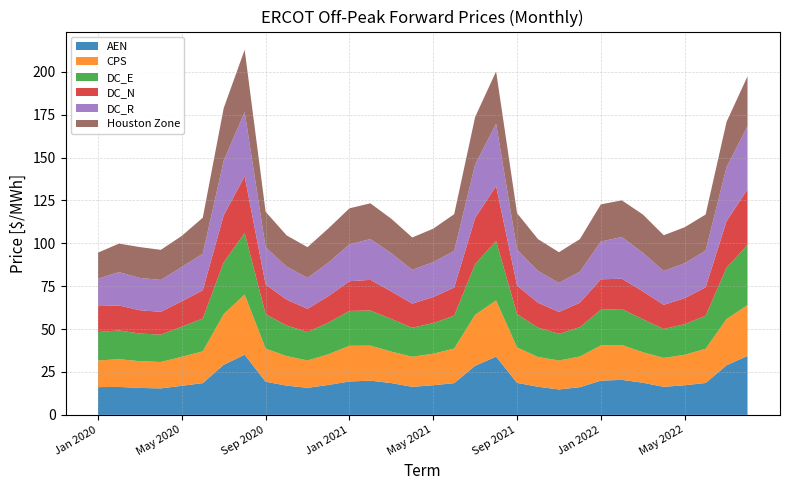

Reading right to left, transcribe all the data shown in this chart.

AEN: Aug 2022=34.4	Jul 2022=28.9	Jun 2022=18.6	May 2022=17.3	Apr 2022=16.3	Mar 2022=18.8	Feb 2022=20.4	Jan 2022=19.9	Dec 2021=16.2	Nov 2021=14.8	Oct 2021=16.4	Sep 2021=18.7	Aug 2021=34.0	Jul 2021=28.6	Jun 2021=18.5	May 2021=17.3	Apr 2021=16.4	Mar 2021=18.5	Feb 2021=19.9	Jan 2021=19.5	Dec 2020=17.5	Nov 2020=15.8	Oct 2020=17.1	Sep 2020=19.3	Aug 2020=35.1	Jul 2020=29.2	Jun 2020=18.5	May 2020=16.9	Apr 2020=15.4	Mar 2020=15.7	Feb 2020=16.3	Jan 2020=16.2
CPS: Aug 2022=29.6	Jul 2022=26.9	Jun 2022=20.0	May 2022=17.8	Apr 2022=16.8	Mar 2022=17.8	Feb 2022=20.3	Jan 2022=20.5	Dec 2021=17.9	Nov 2021=16.9	Oct 2021=17.3	Sep 2021=20.7	Aug 2021=32.7	Jul 2021=29.7	Jun 2021=20.1	May 2021=18.4	Apr 2021=17.5	Mar 2021=18.3	Feb 2021=20.4	Jan 2021=20.8	Dec 2020=17.9	Nov 2020=16.0	Oct 2020=17.2	Sep 2020=19.3	Aug 2020=35.1	Jul 2020=29.5	Jun 2020=18.5	May 2020=16.9	Apr 2020=15.4	Mar 2020=15.6	Feb 2020=16.2	Jan 2020=15.5
DC_E: Aug 2022=35.1	Jul 2022=29.9	Jun 2022=19.2	May 2022=17.9	Apr 2022=16.9	Mar 2022=19.3	Feb 2022=21.0	Jan 2022=20.8	Dec 2021=17.1	Nov 2021=15.5	Oct 2021=17.1	Sep 2021=19.4	Aug 2021=34.7	Jul 2021=29.6	Jun 2021=19.2	May 2021=17.9	Apr 2021=16.9	Mar 2021=19.0	Feb 2021=20.5	Jan 2021=20.3	Dec 2020=18.5	Nov 2020=16.5	Oct 2020=17.8	Sep 2020=20.1	Aug 2020=35.8	Jul 2020=30.2	Jun 2020=19.2	May 2020=17.5	Apr 2020=15.9	Mar 2020=16.1	Feb 2020=16.7	Jan 2020=16.6
DC_N: Aug 2022=32.4	Jul 2022=27.2	Jun 2022=16.5	May 2022=15.1	Apr 2022=14.1	Mar 2022=16.2	Feb 2022=17.7	Jan 2022=17.7	Dec 2021=14.3	Nov 2021=12.7	Oct 2021=14.5	Sep 2021=16.7	Aug 2021=32.0	Jul 2021=26.9	Jun 2021=16.4	May 2021=15.1	Apr 2021=14.1	Mar 2021=16.0	Feb 2021=17.9	Jan 2021=17.3	Dec 2020=15.4	Nov 2020=13.6	Oct 2020=15.1	Sep 2020=17.3	Aug 2020=33.1	Jul 2020=27.5	Jun 2020=16.4	May 2020=14.8	Apr 2020=13.3	Mar 2020=13.6	Feb 2020=14.6	Jan 2020=15.1
DC_R: Aug 2022=36.8	Jul 2022=31.5	Jun 2022=21.4	May 2022=20.4	Apr 2022=19.7	Mar 2022=22.5	Feb 2022=24.3	Jan 2022=22.0	Dec 2021=18.1	Nov 2021=16.9	Oct 2021=18.6	Sep 2021=20.9	Aug 2021=36.4	Jul 2021=31.2	Jun 2021=21.3	May 2021=20.4	Apr 2021=19.7	Mar 2021=22.3	Feb 2021=23.8	Jan 2021=21.5	Dec 2020=19.6	Nov 2020=18.0	Oct 2020=19.3	Sep 2020=21.6	Aug 2020=37.5	Jul 2020=31.8	Jun 2020=21.3	May 2020=20.0	Apr 2020=18.6	Mar 2020=18.8	Feb 2020=19.4	Jan 2020=16.0
Houston Zone: Aug 2022=29.1	Jul 2022=26.4	Jun 2022=21.1	May 2022=21.0	Apr 2022=20.9	Mar 2022=22.3	Feb 2022=21.3	Jan 2022=21.7	Dec 2021=19.0	Nov 2021=17.9	Oct 2021=18.5	Sep 2021=21.3	Aug 2021=30.4	Jul 2021=27.7	Jun 2021=21.4	May 2021=19.5	Apr 2021=18.8	Mar 2021=20.1	Feb 2021=20.8	Jan 2021=21.0	Dec 2020=19.9	Nov 2020=17.9	Oct 2020=18.2	Sep 2020=20.8	Aug 2020=36.2	Jul 2020=30.7	Jun 2020=21.0	May 2020=18.1	Apr 2020=17.5	Mar 2020=18.0	Feb 2020=16.6	Jan 2020=15.2